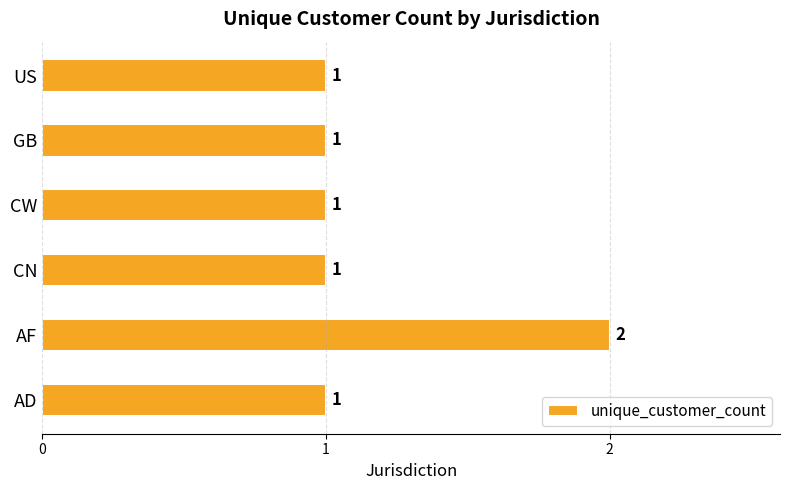

Approximately how many times larger is the value at CN compared to CW?

1.0